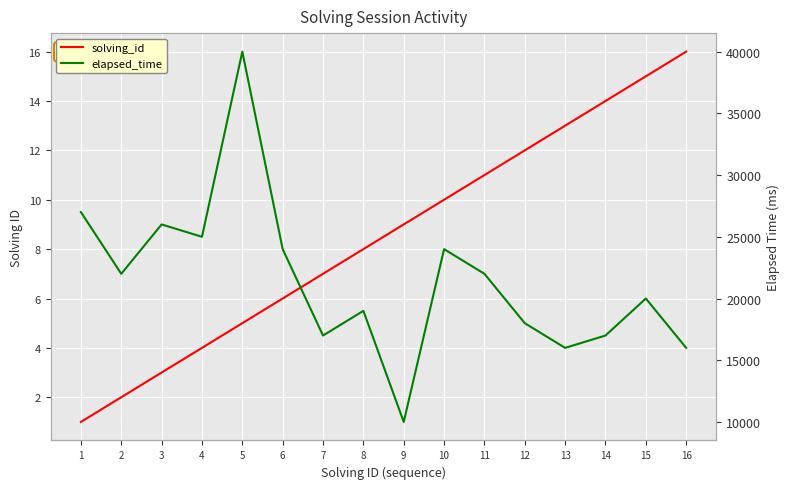

True or false: solving_id and elapsed_time cross at least once.

False